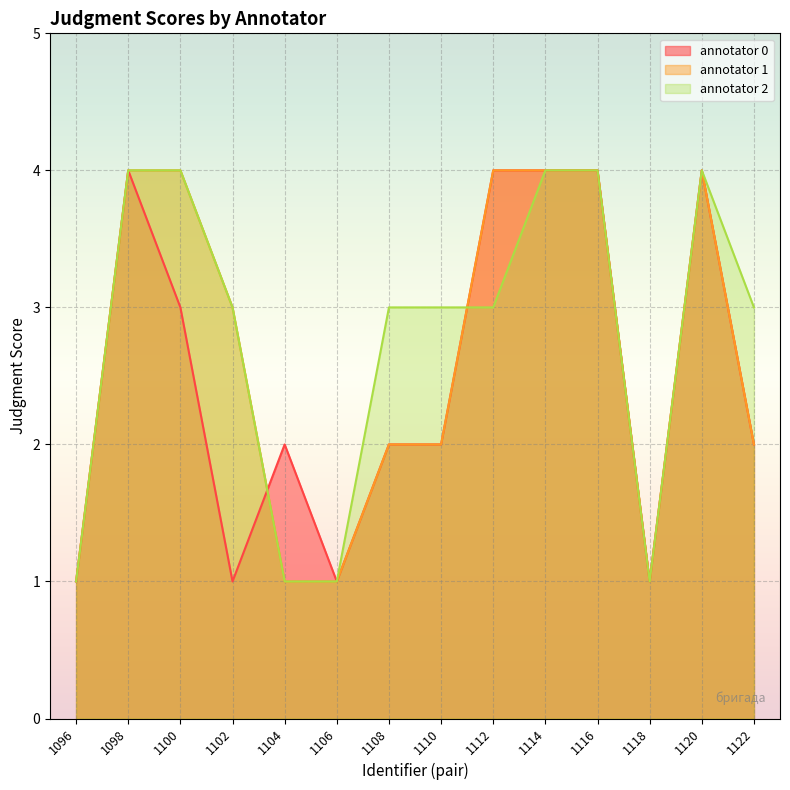

At which label is annotator 2 closest to 2?

1096